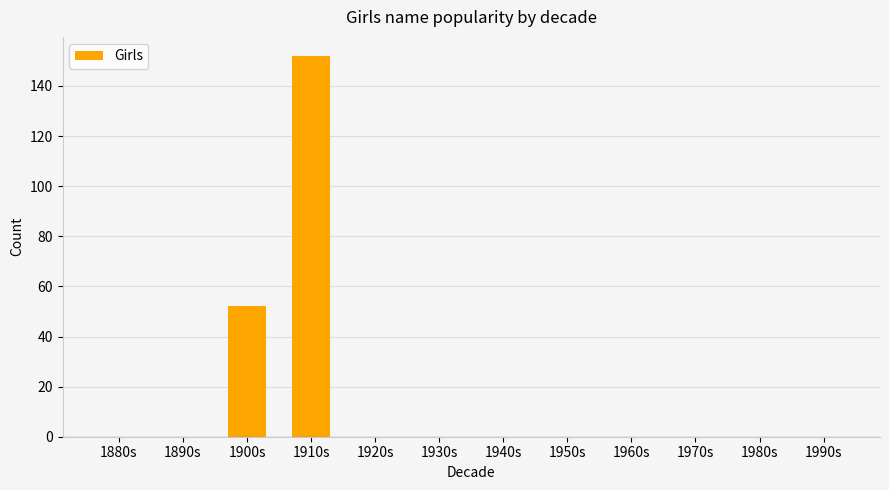

What is the sum of all values?

204